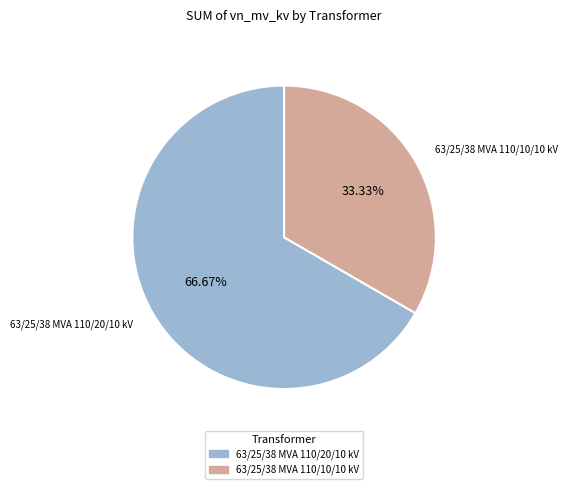

Count the number of slices in the pie.

2